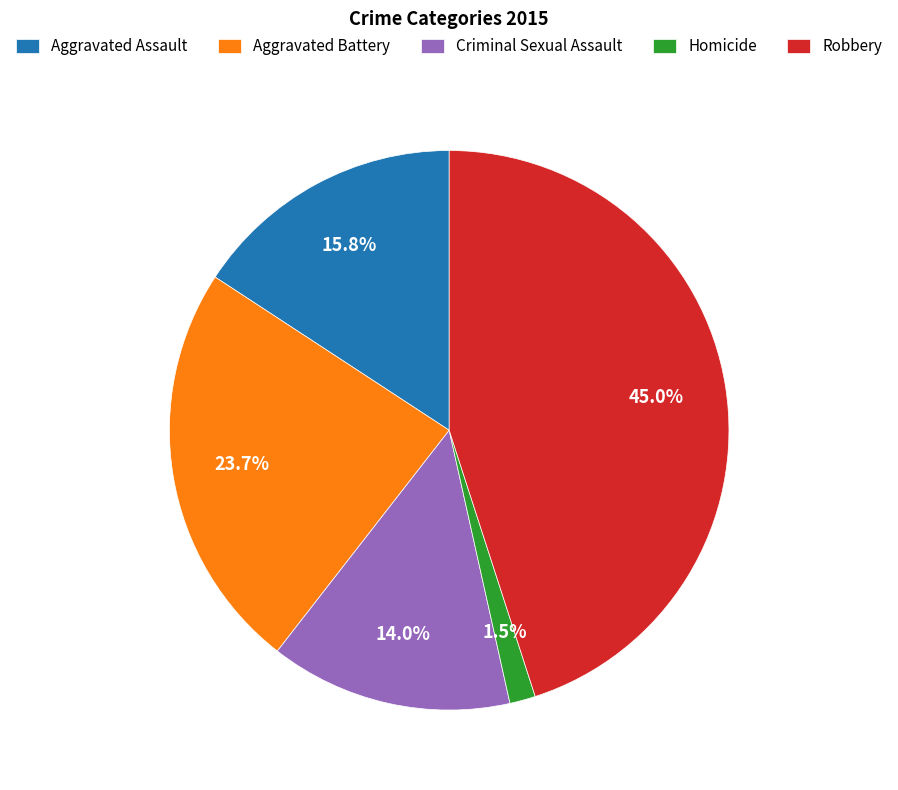

What portion of the pie excludes Criminal Sexual Assault?

86.0%